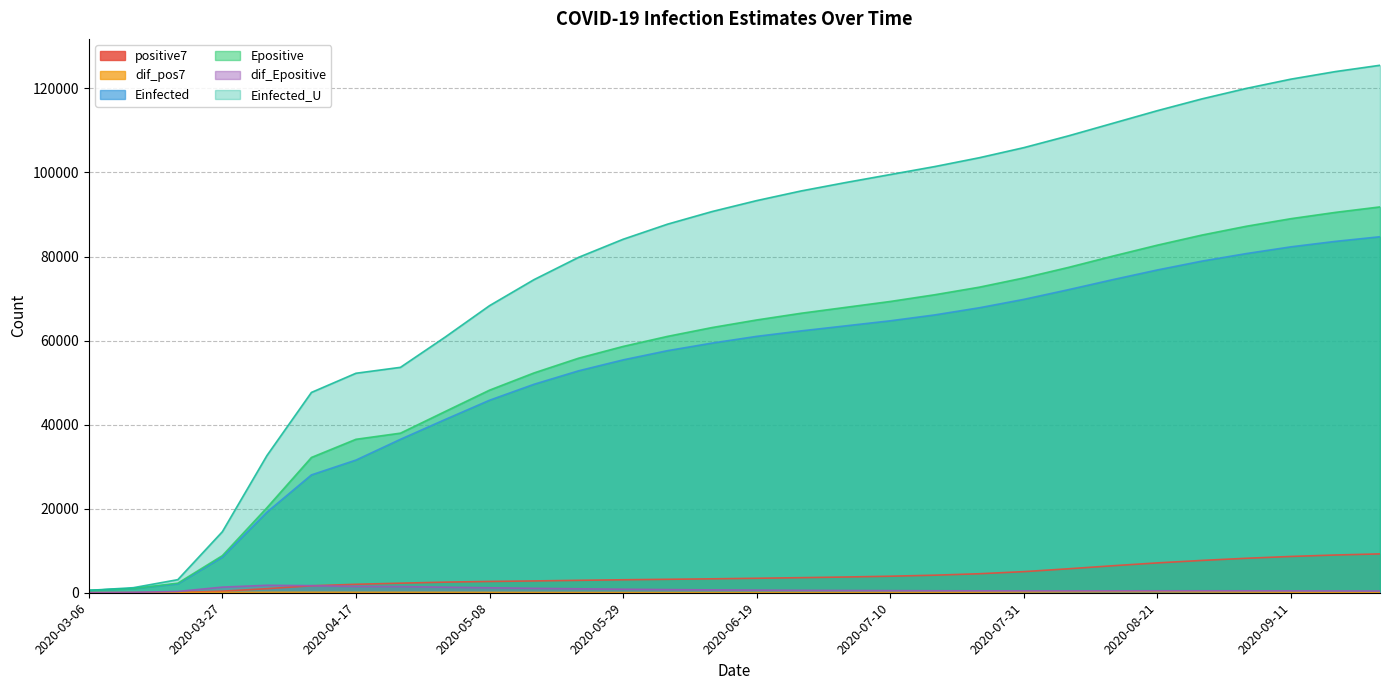

Which has a higher value, 2020-03-27 or 2020-04-03?

2020-04-03